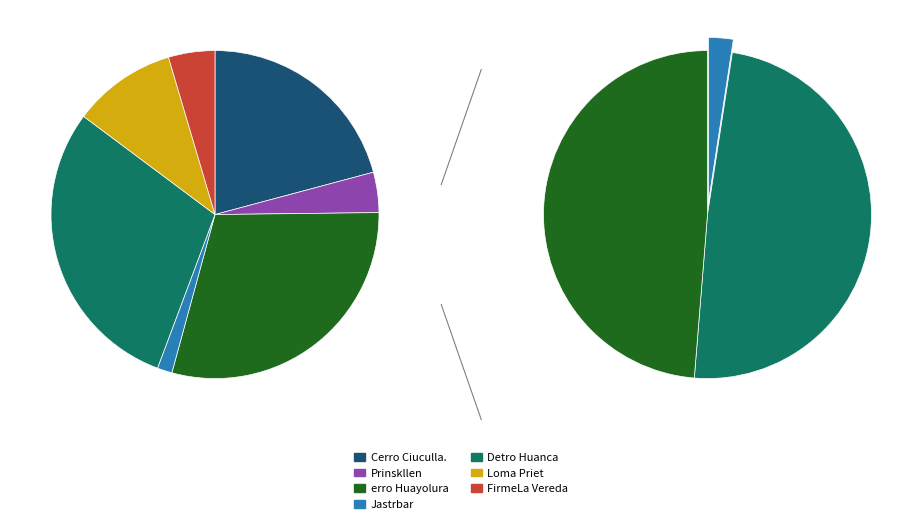

What percentage is the Jastrbar slice, to the nearest percent?

1%